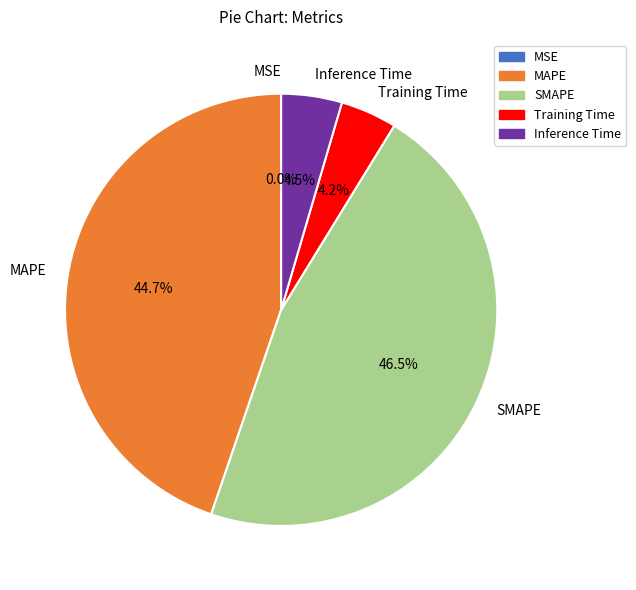

What portion of the pie excludes Inference Time?

95.5%